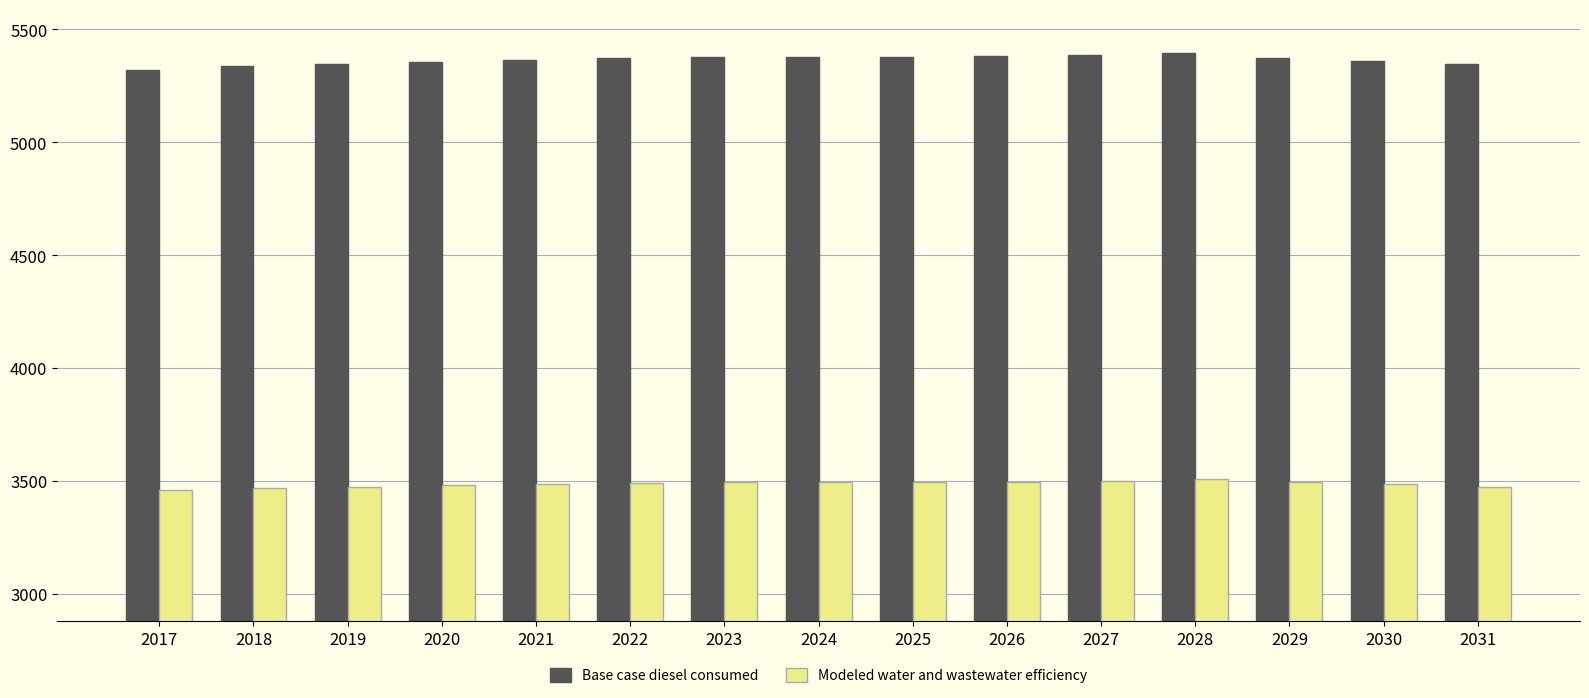

What is the difference between the Base case diesel consumed values at 2026 and 2024?

4.4